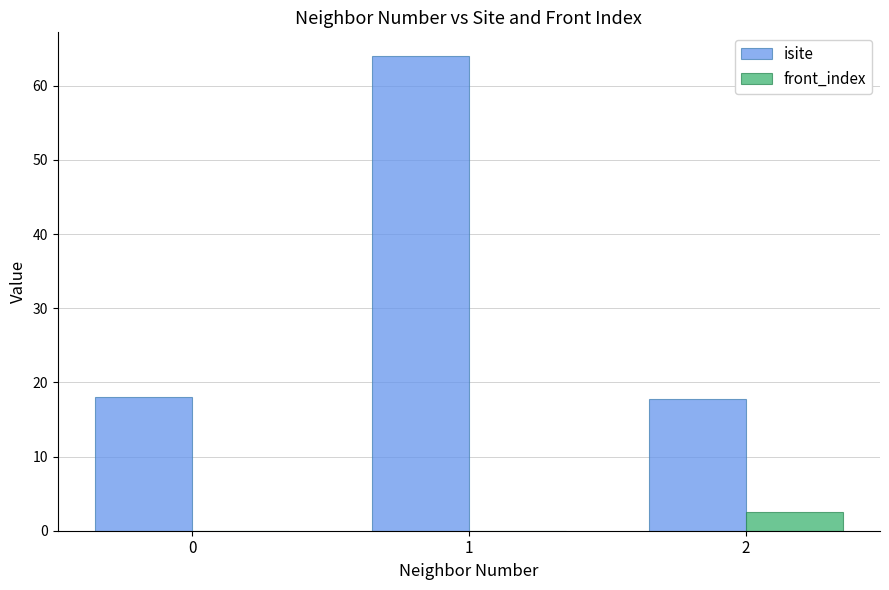

What is the highest value of the isite series?

64.0